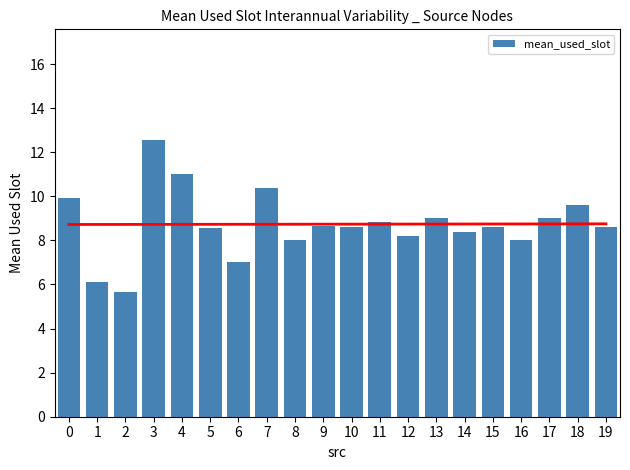

What is the difference between the maximum and second lowest values?

6.4